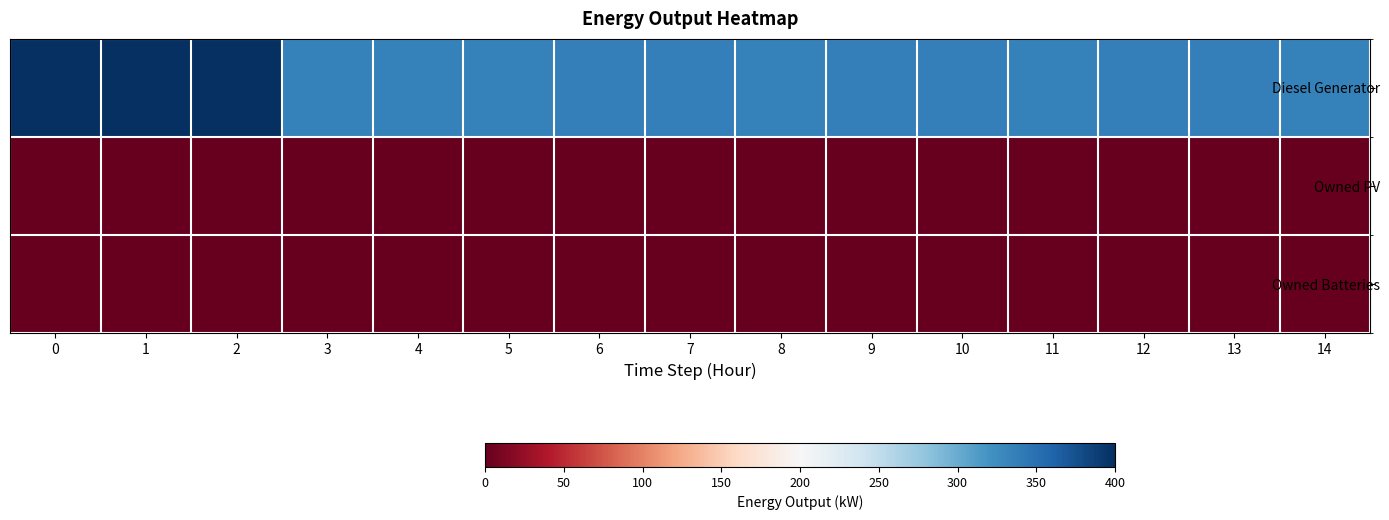

Reading left to right, transcribe all the data shown in this chart.

Diesel Generator: 0=400.0	1=400.0	2=400.0	3=335.0	4=335.0	5=335.0	6=336.0	7=336.0	8=335.0	9=336.0	10=336.0	11=335.0	12=336.0	13=336.0	14=335.0
Owned PV: 0=0.0	1=0.0	2=0.0	3=0.0	4=0.0	5=0.0	6=0.0	7=0.0	8=0.0	9=0.0	10=0.0	11=0.0	12=0.0	13=0.0	14=0.0
Owned Batteries: 0=0.0	1=0.0	2=0.0	3=0.0	4=0.0	5=0.0	6=0.0	7=0.0	8=0.0	9=0.0	10=0.0	11=0.0	12=0.0	13=0.0	14=0.0